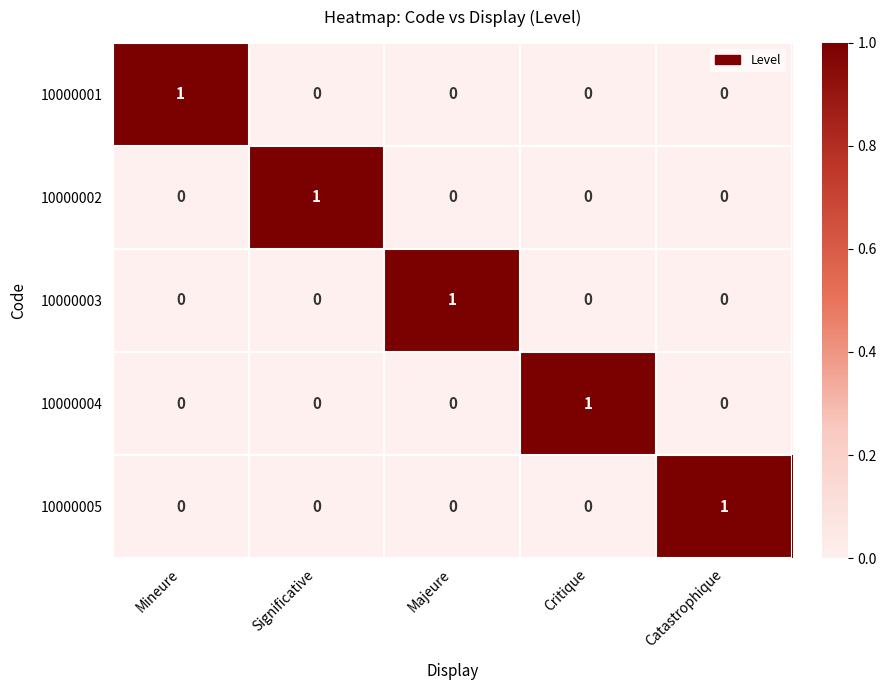

The value of 10000005 at Significative is 0. True or false?

True